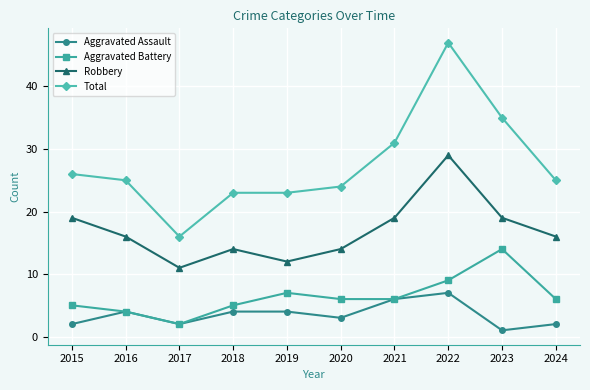

What is the sum of all Total values?

275